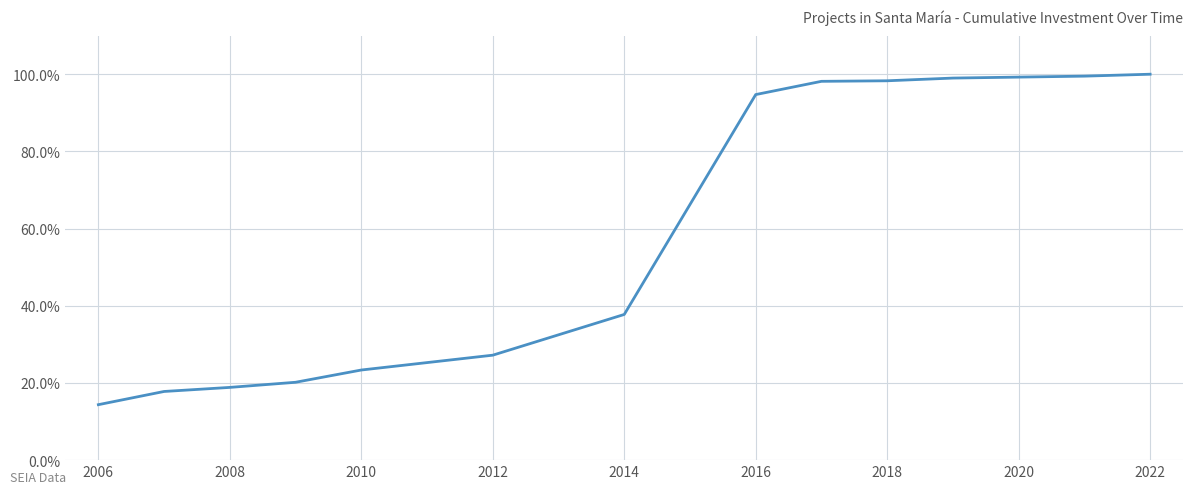

Reading left to right, transcribe all the data shown in this chart.

0.1	0.2	0.2	0.2	0.2	0.3	0.4	0.9	1.0	1.0	1.0	1.0	1.0